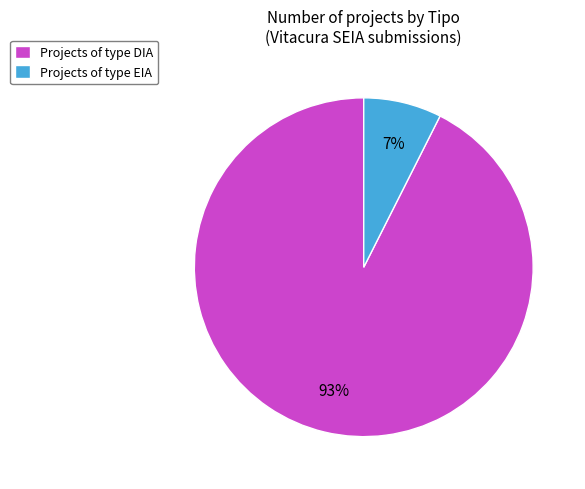

Is there any slice that represents more than half of the pie?

Yes